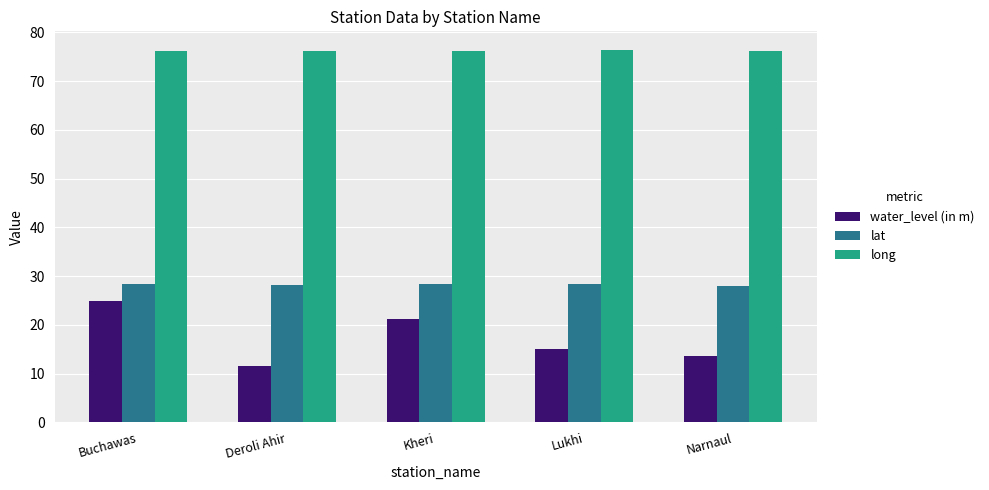

What is the difference between the second highest and minimum values in the long series?

0.1